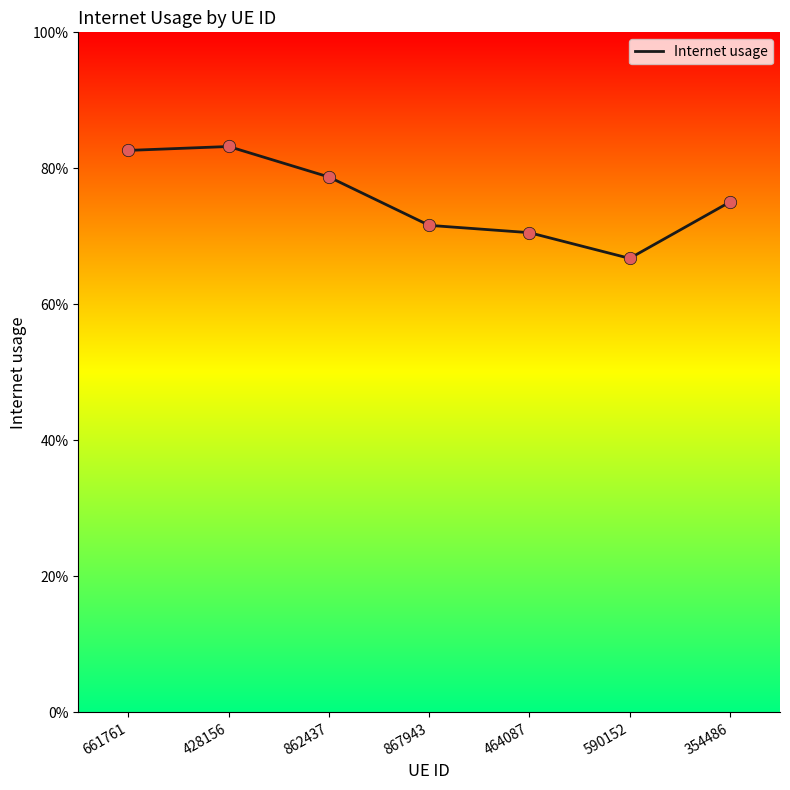

What is the change in value from 428156 to 867943?

-0.1